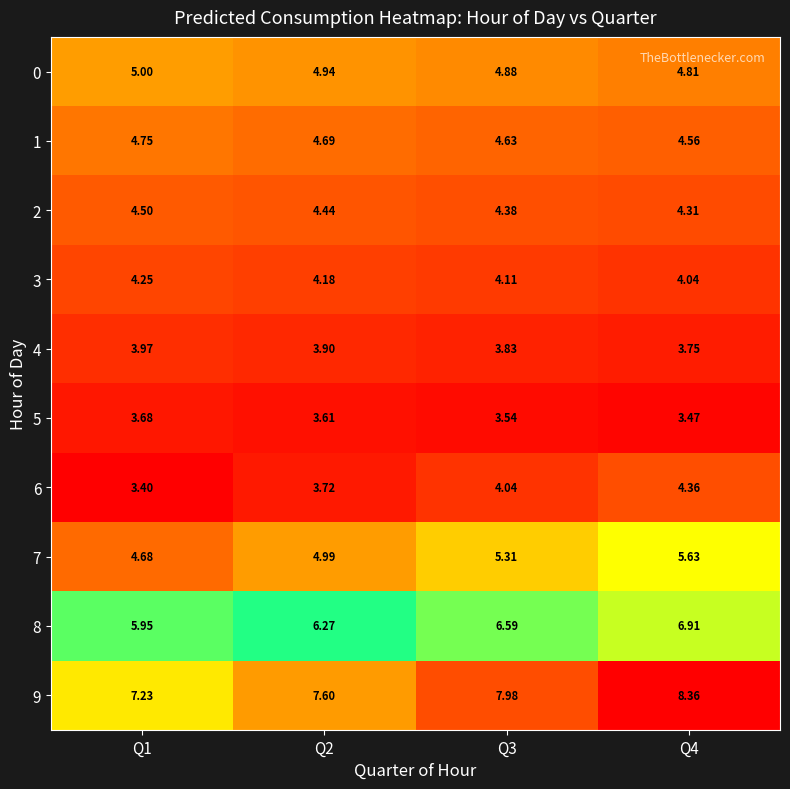

Is the value of 9 at Q4 greater than the value of 3 at Q3?

Yes